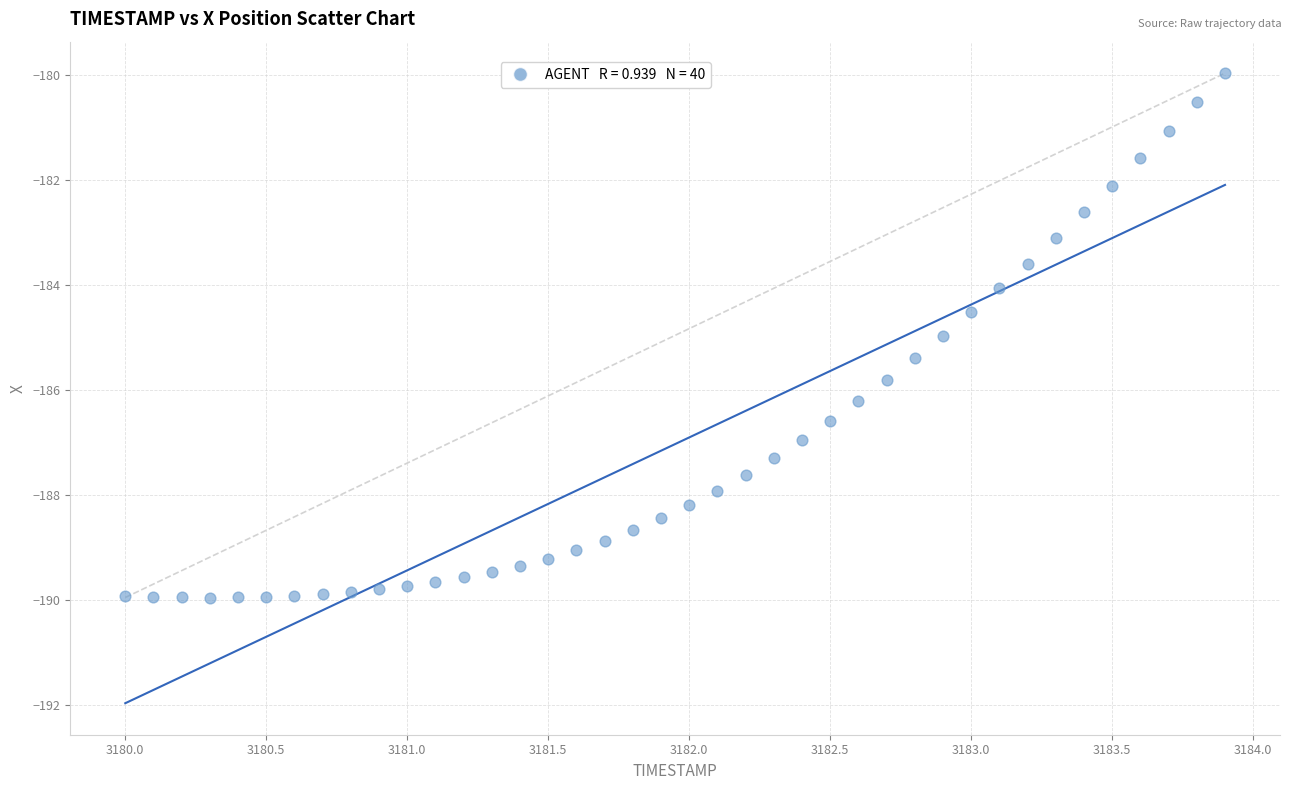

What is the range of X values (max minus min)?

3.9